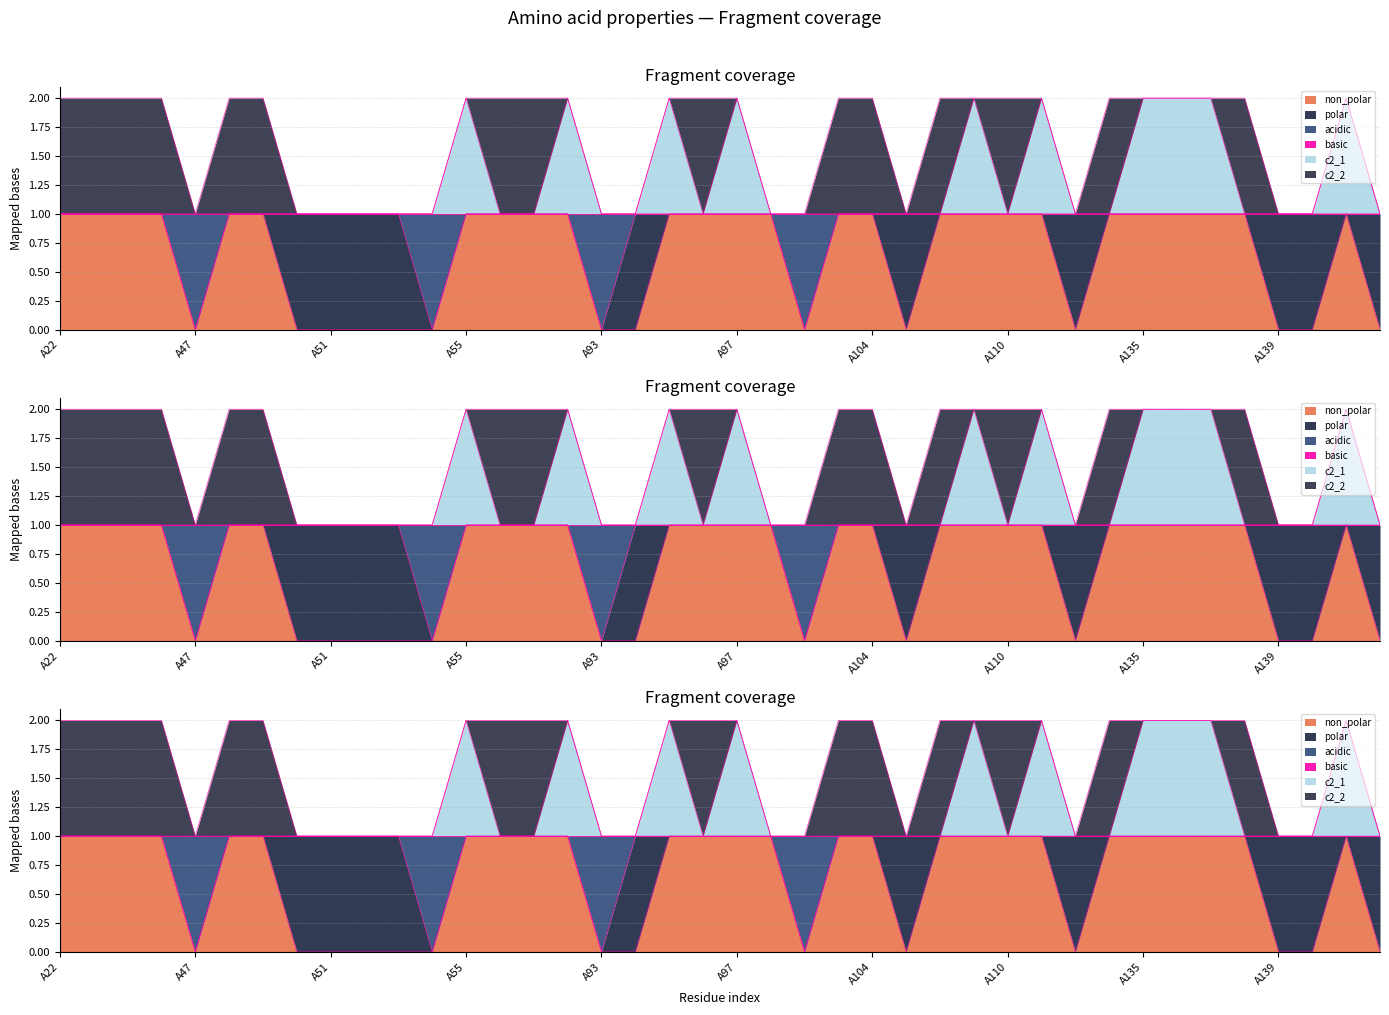

How many interior local valleys does the c2_1 series have?

2